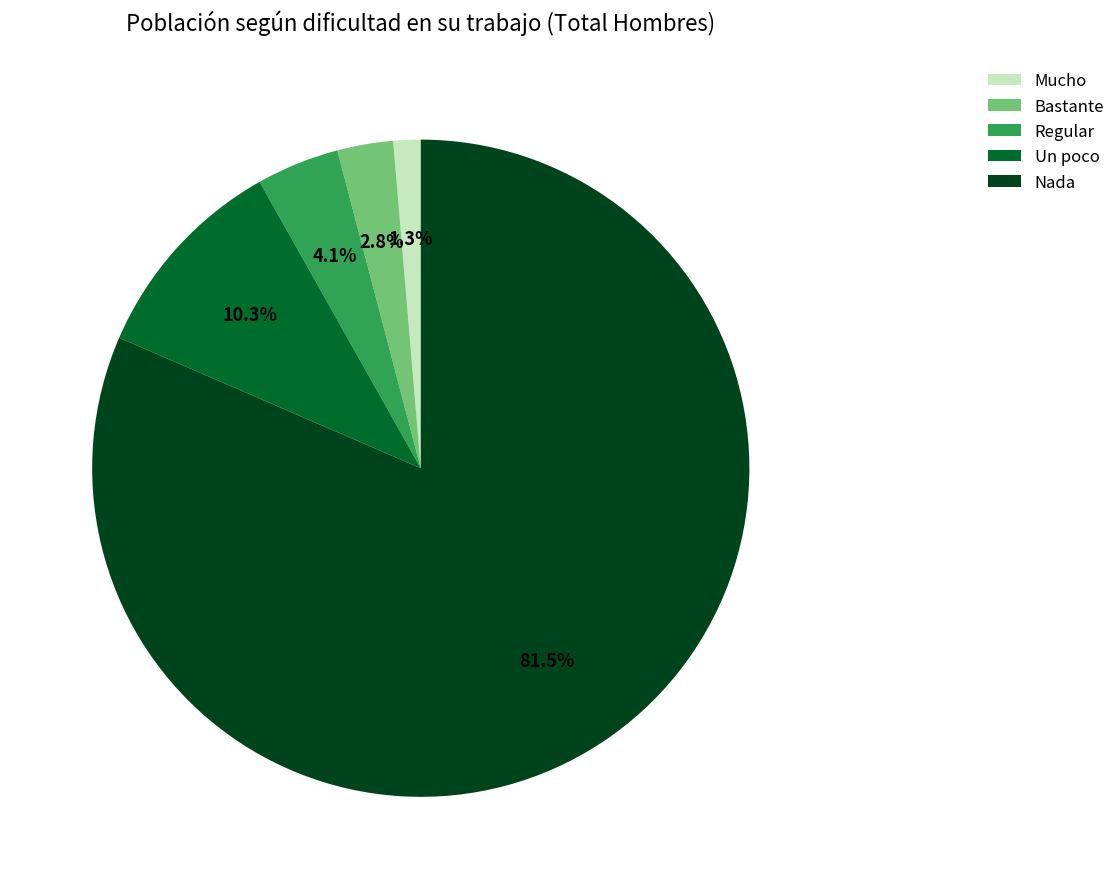

How many segments does this pie chart have?

5